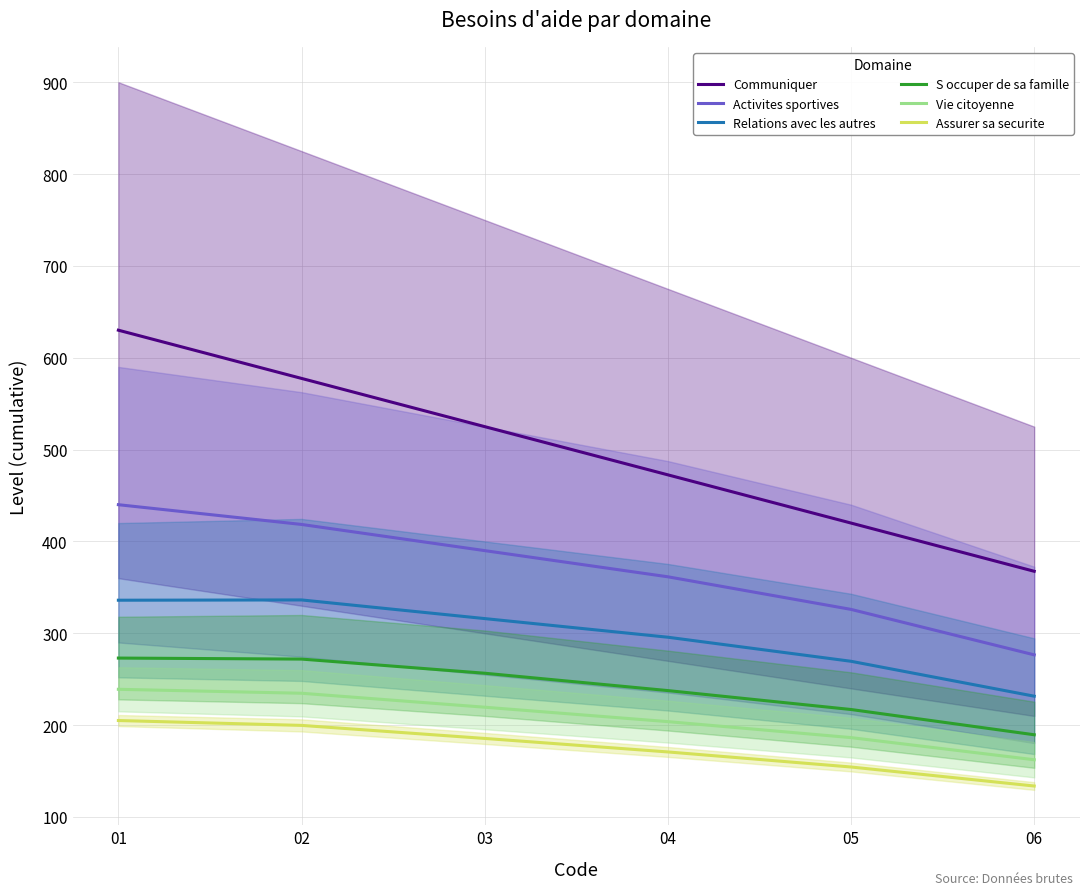

Between 01 and 05, which is larger?

01